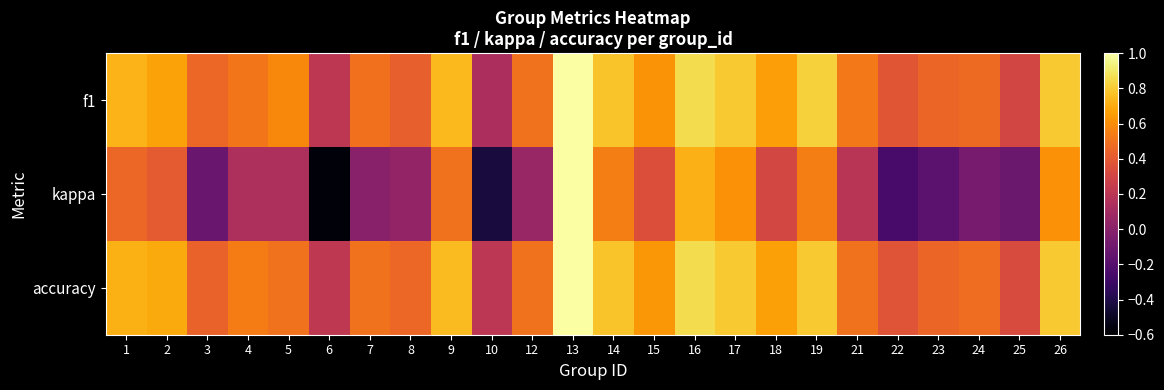

How many data points does each series have?

24